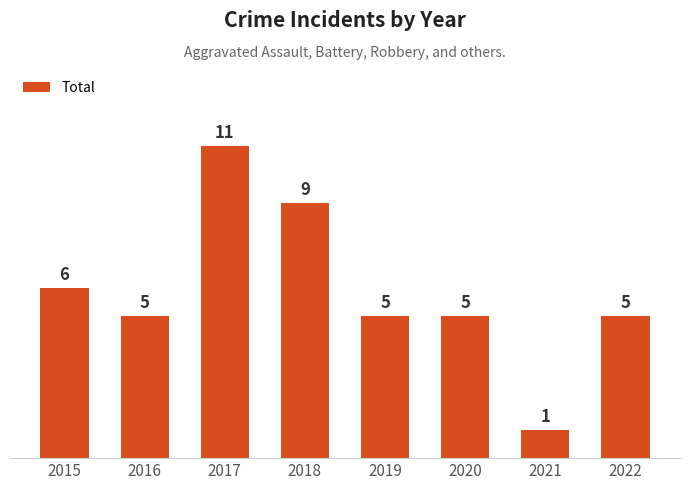

The value at 2017 is 11. True or false?

True